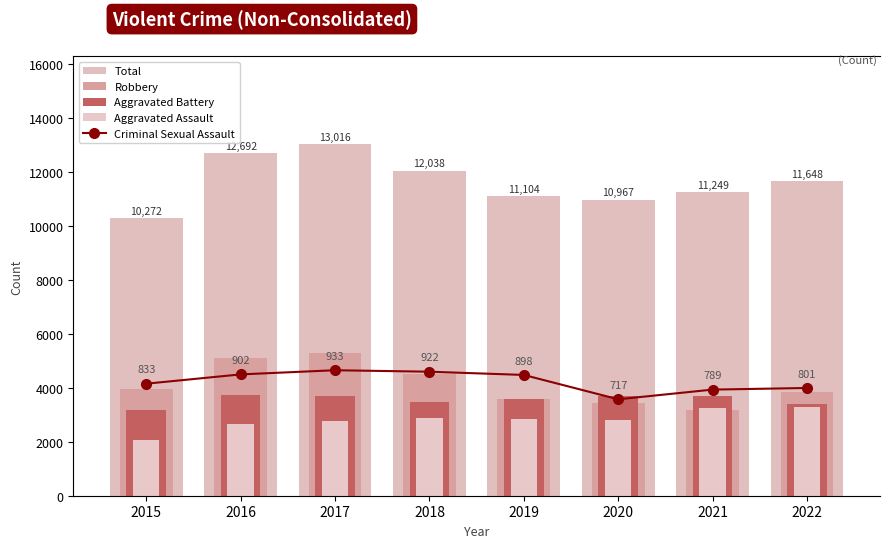

Reading left to right, what are all the values shown in this chart?

Total: 2015=10272	2016=12692	2017=13016	2018=12038	2019=11104	2020=10967	2021=11249	2022=11648
Robbery: 2015=3968	2016=5085	2017=5289	2018=4517	2019=3565	2020=3422	2021=3184	2022=3843
Aggravated Battery: 2015=3189	2016=3718	2017=3683	2018=3462	2019=3565	2020=3677	2021=3694	2022=3390
Aggravated Assault: 2015=2068	2016=2659	2017=2783	2018=2874	2019=2835	2020=2822	2021=3249	2022=3301
Criminal Sexual Assault: 2015=833	2016=902	2017=933	2018=922	2019=898	2020=717	2021=789	2022=801